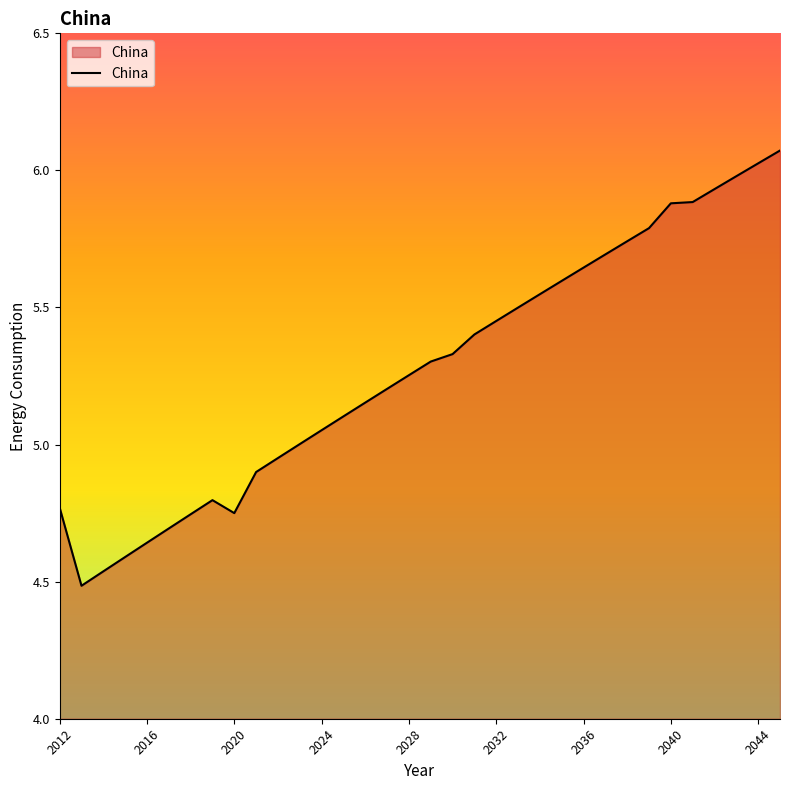

What is the difference between the maximum and minimum values?

1.6